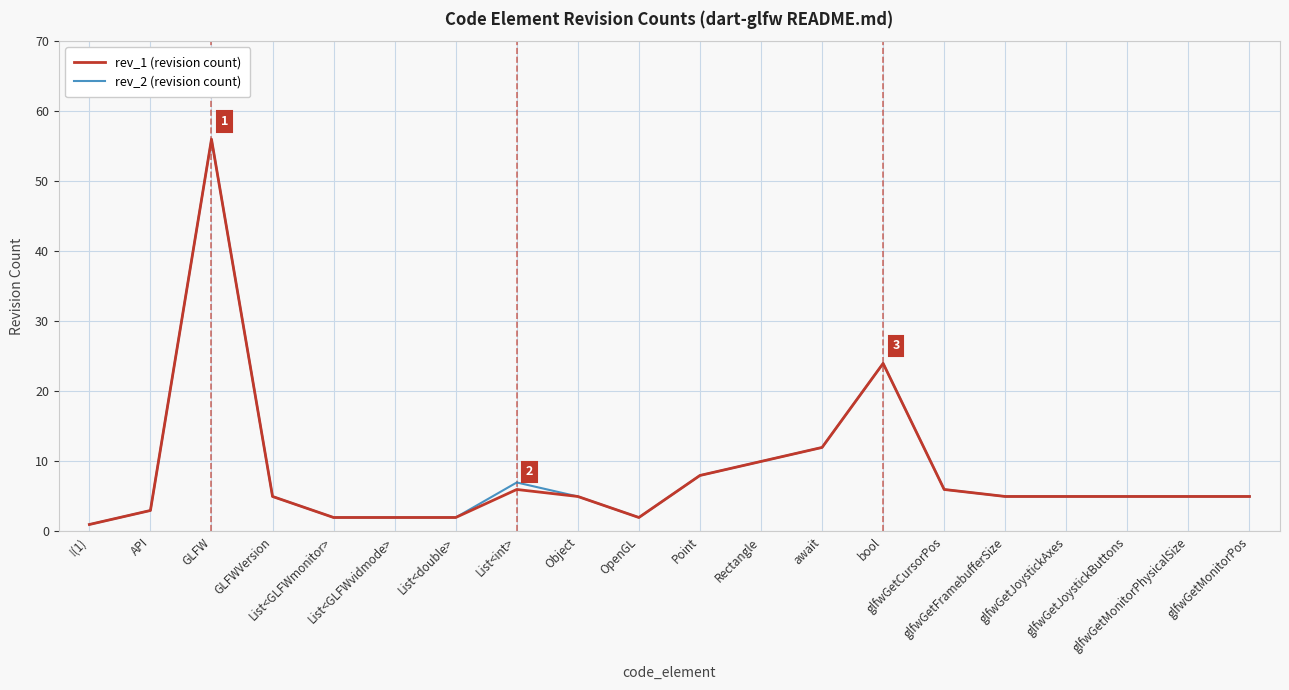

What is the maximum value shown in the chart?

56